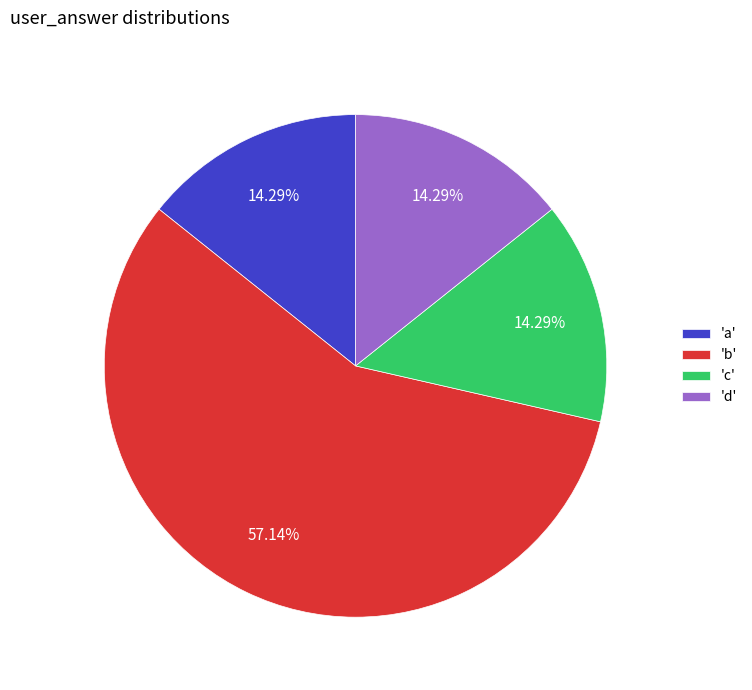

Which slice is the largest?

'b'